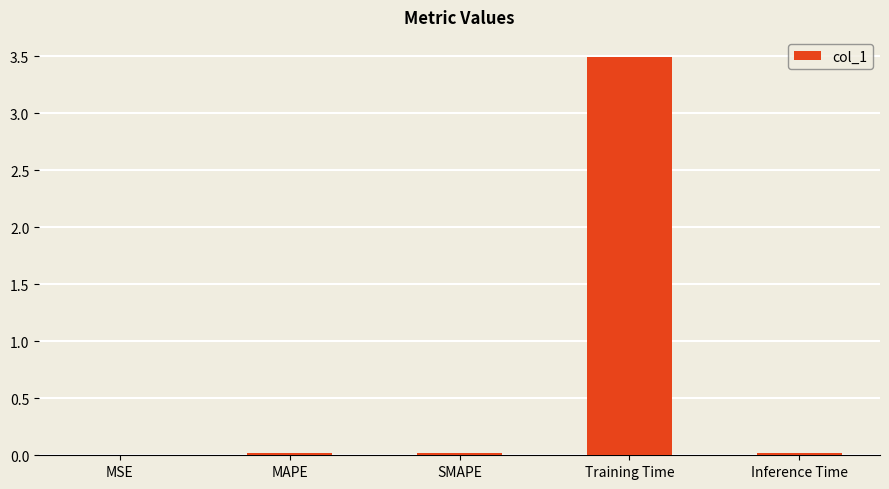

True or false: the data shows 0.7 at Training Time.

False